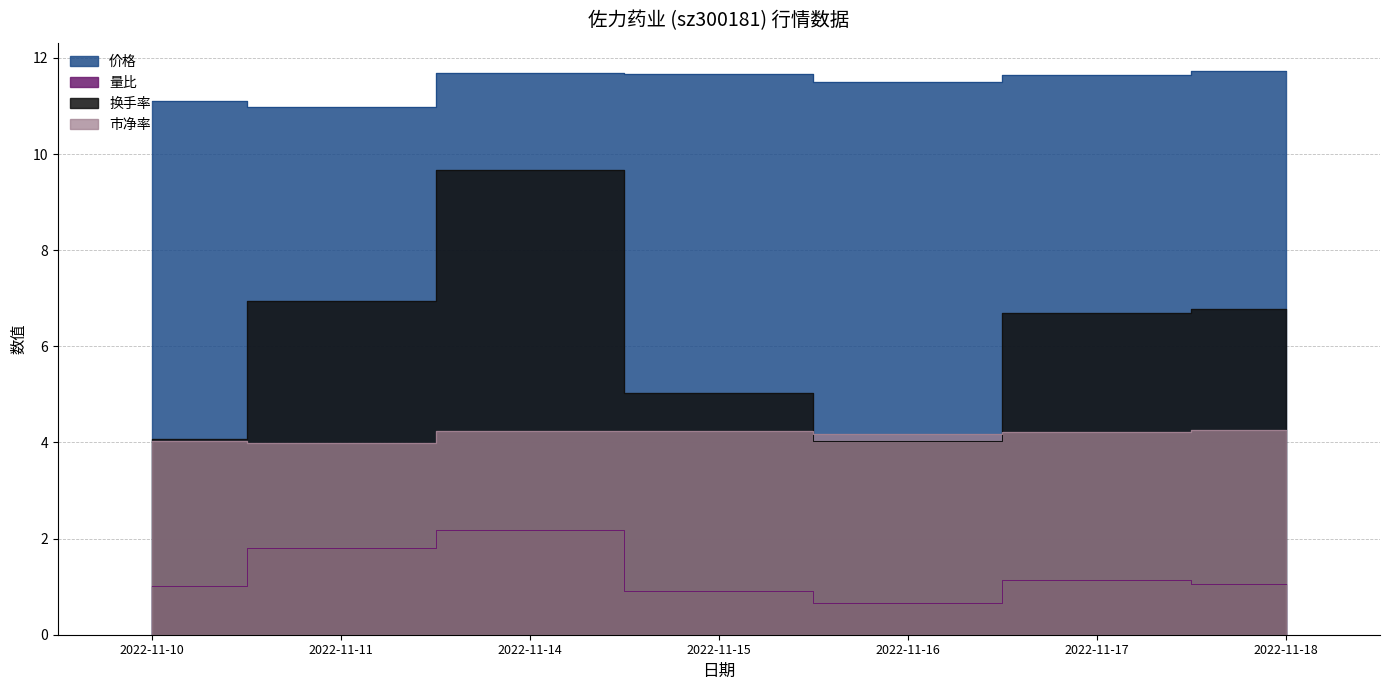

How many series are shown in this chart?

4